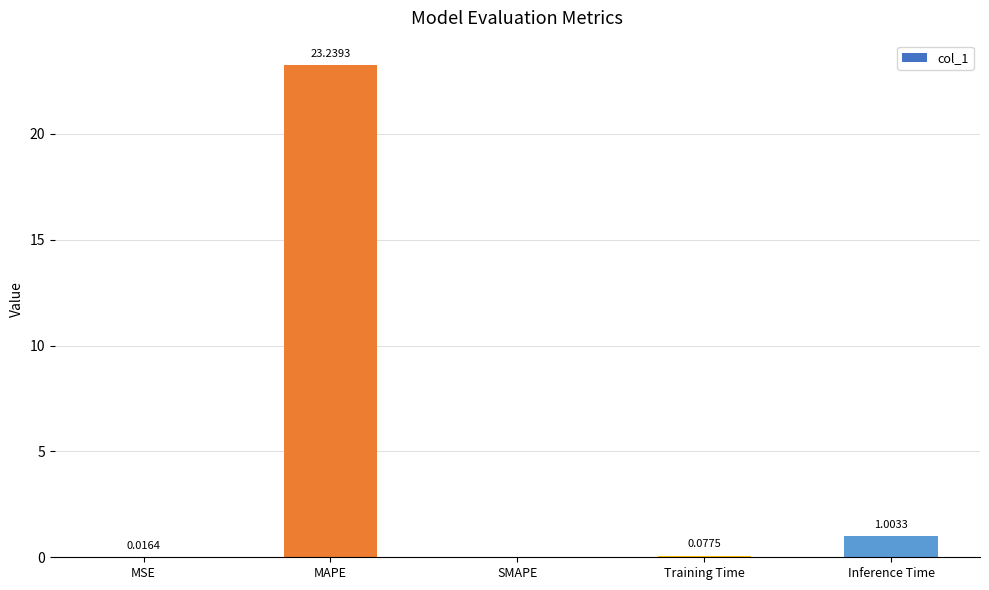

What is the difference between the values at Inference Time and MAPE?

22.2